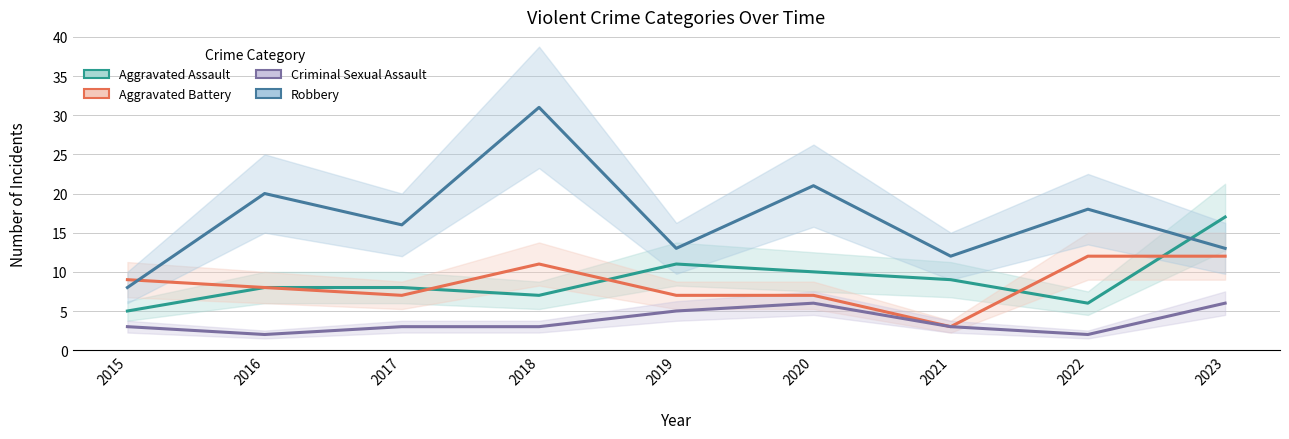

Reading right to left, what are all the values shown in this chart?

Aggravated Assault: 17	6	9	10	11	7	8	8	5
Aggravated Battery: 12	12	3	7	7	11	7	8	9
Criminal Sexual Assault: 6	2	3	6	5	3	3	2	3
Robbery: 13	18	12	21	13	31	16	20	8